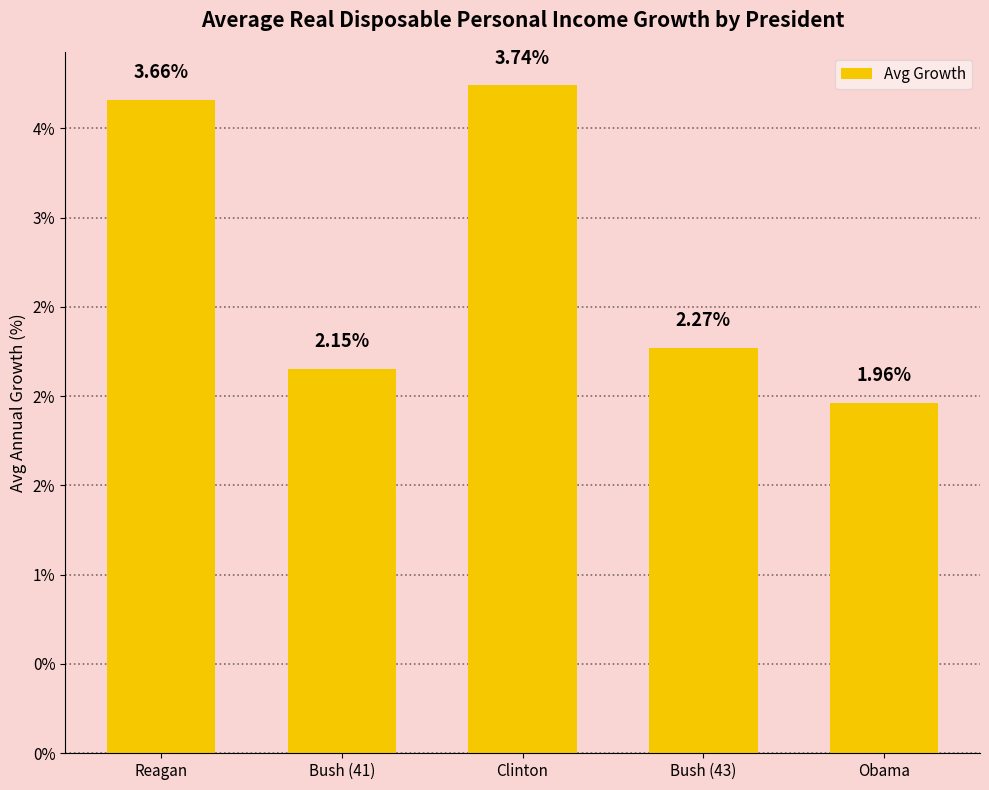

What is the sum of all values?

13.8